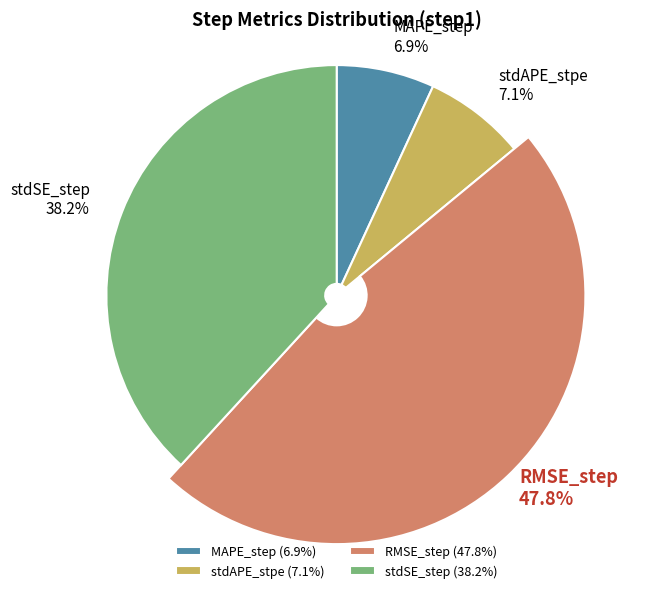

Does any single category account for the majority?

No